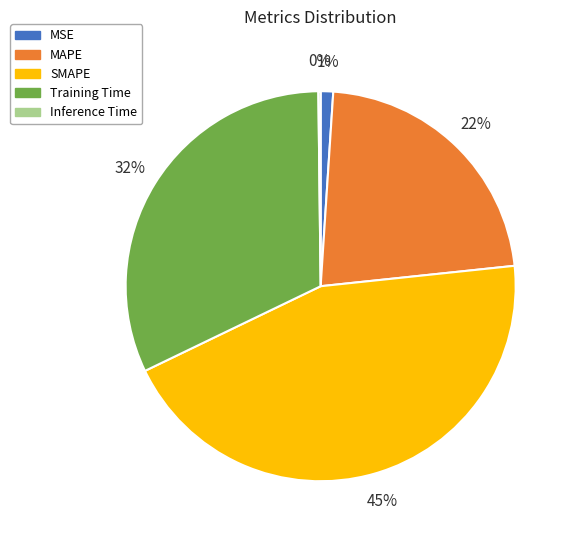

To the nearest percent, what portion does MSE represent?

1%